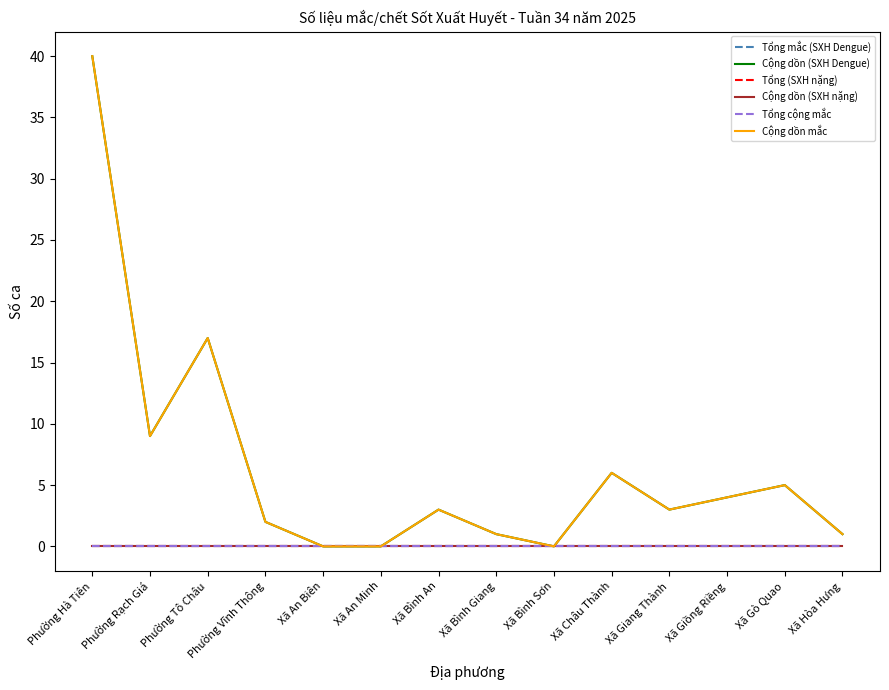

The Cộng dồn (SXH nặng) series shows 0 at Xã Bình Giang. True or false?

True